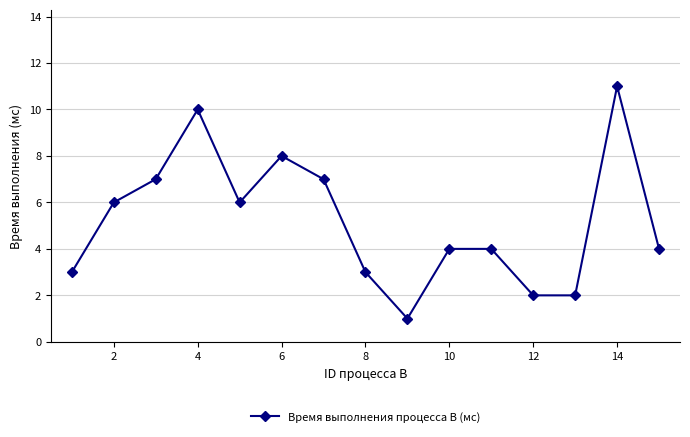

What is the maximum value shown in the chart?

11